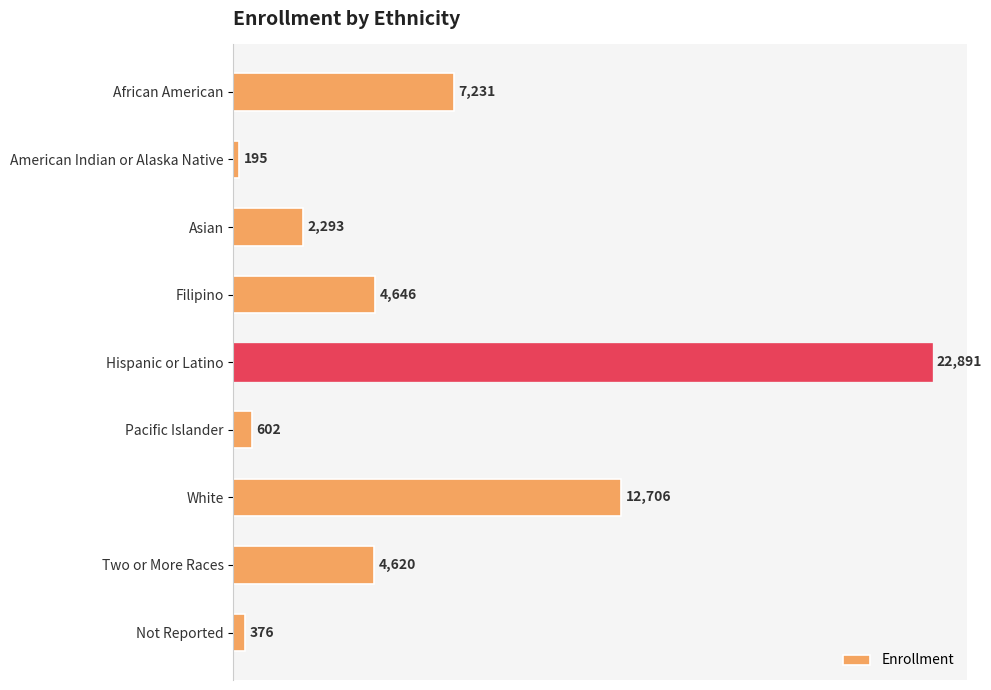

Between Pacific Islander and White, which is larger?

White